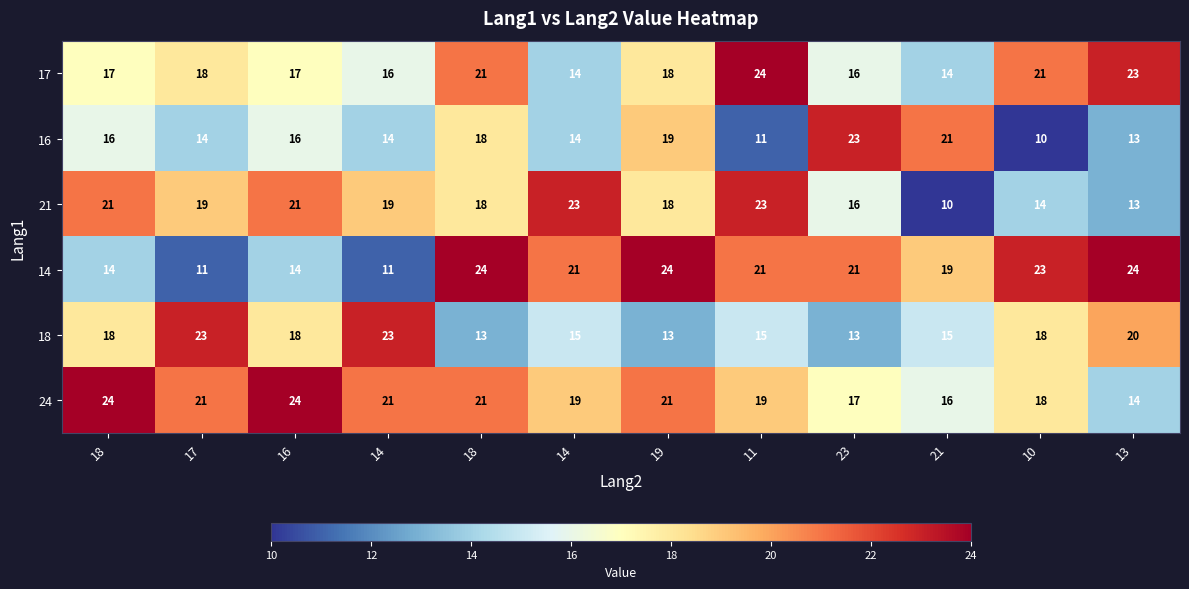

How many series are shown in this chart?

6